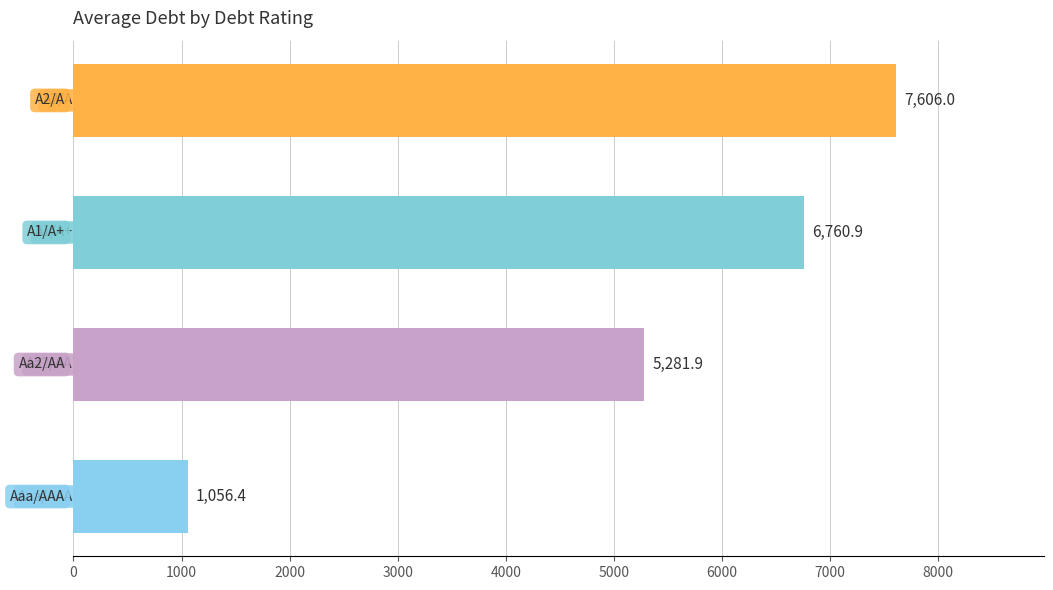

How many data points are less than 6760?

2